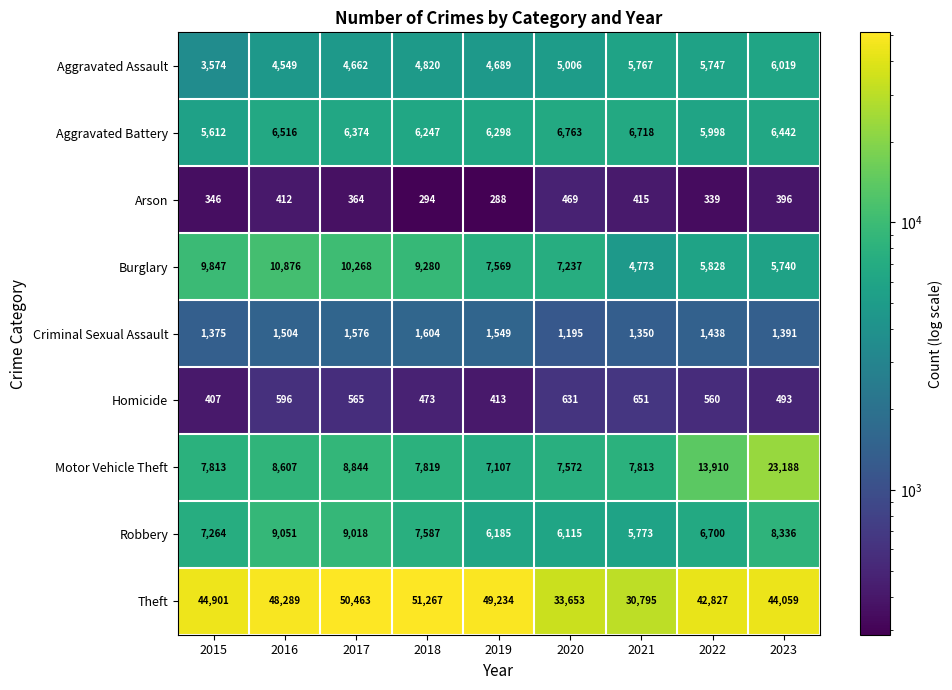

The Criminal Sexual Assault series shows 1195 at 2020. True or false?

True